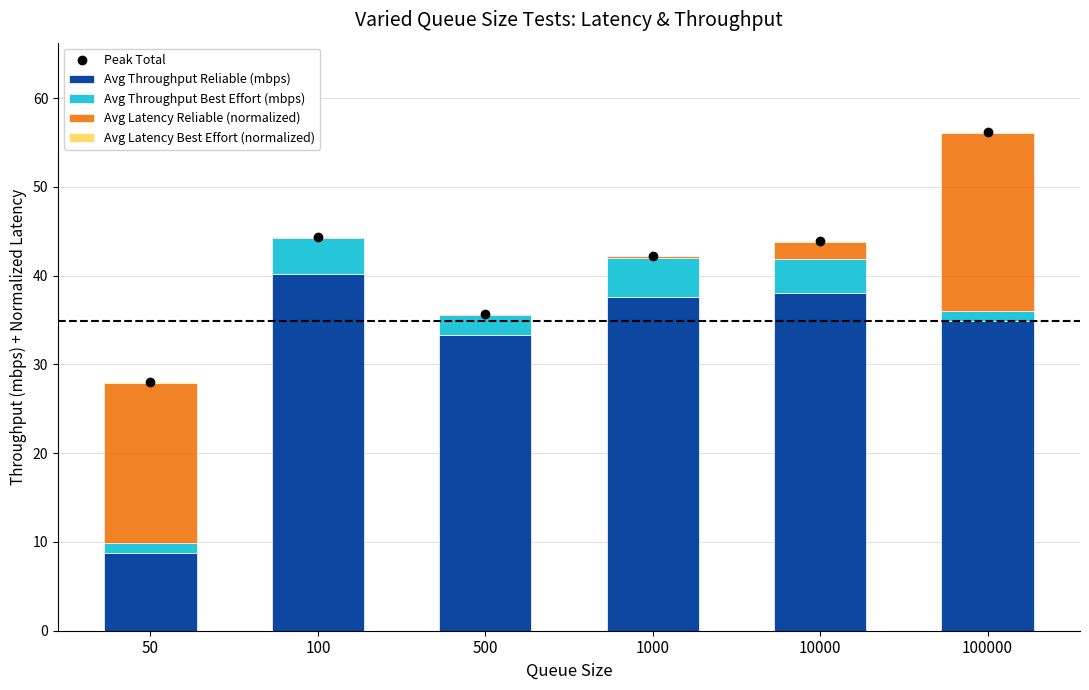

What is the difference between the maximum and minimum values in the Peak Total series?

28.2